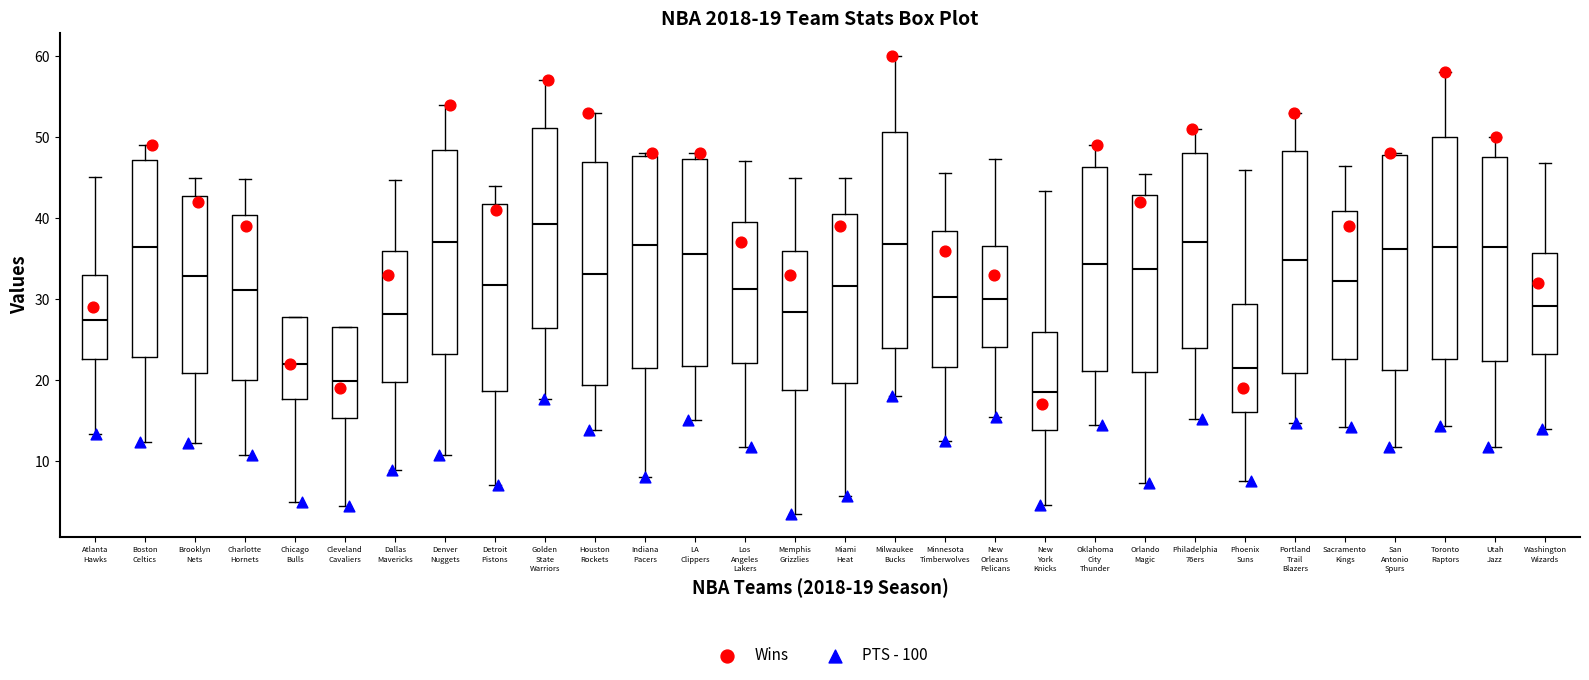

Which box has the lowest median line?

New York Knicks